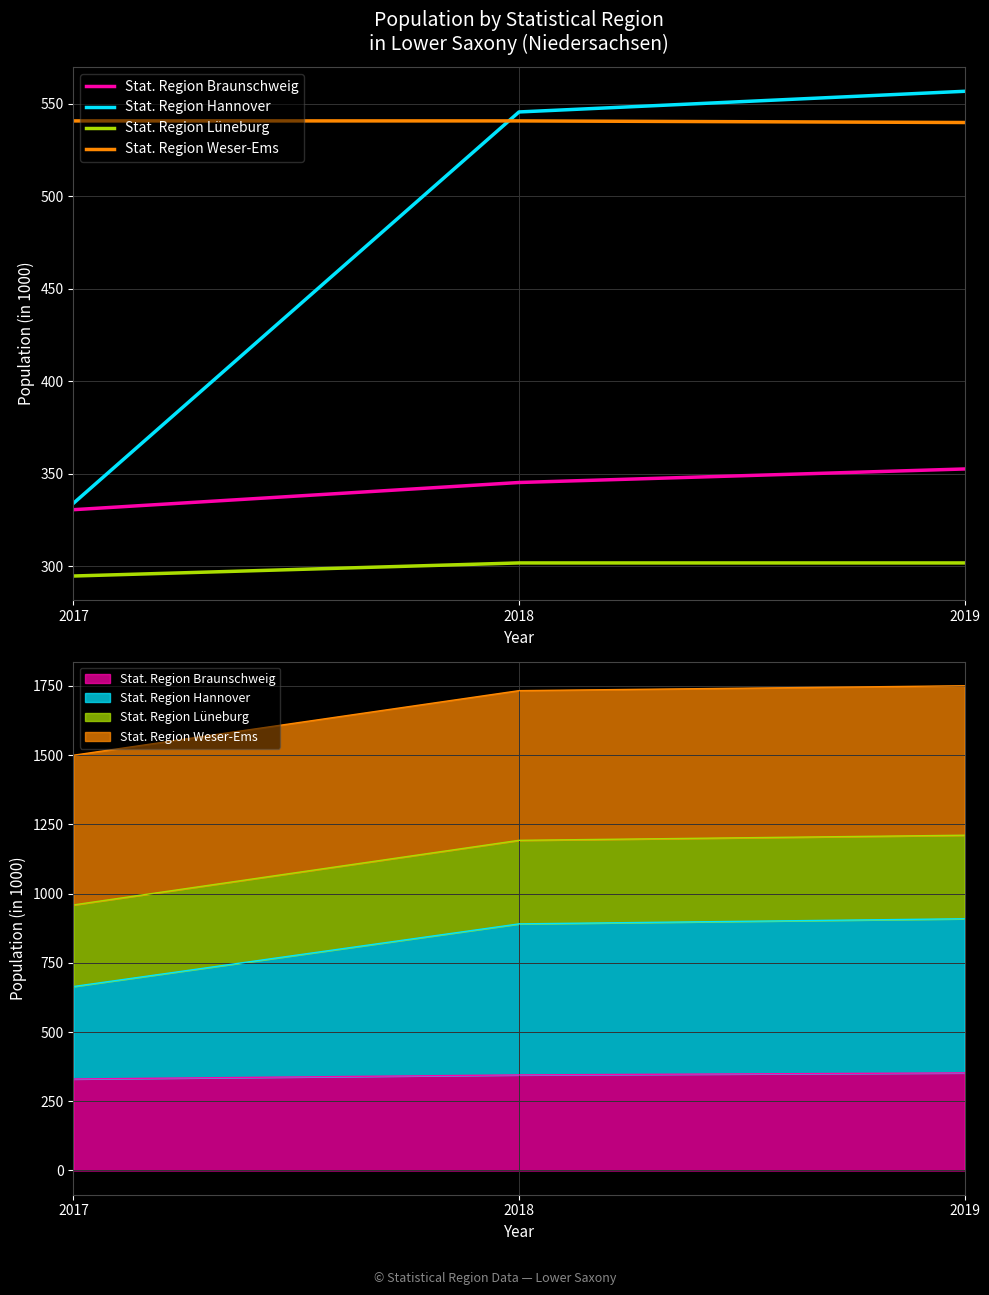

What is the difference between the second highest and minimum values in the Stat. Region Weser-Ems series?

0.9